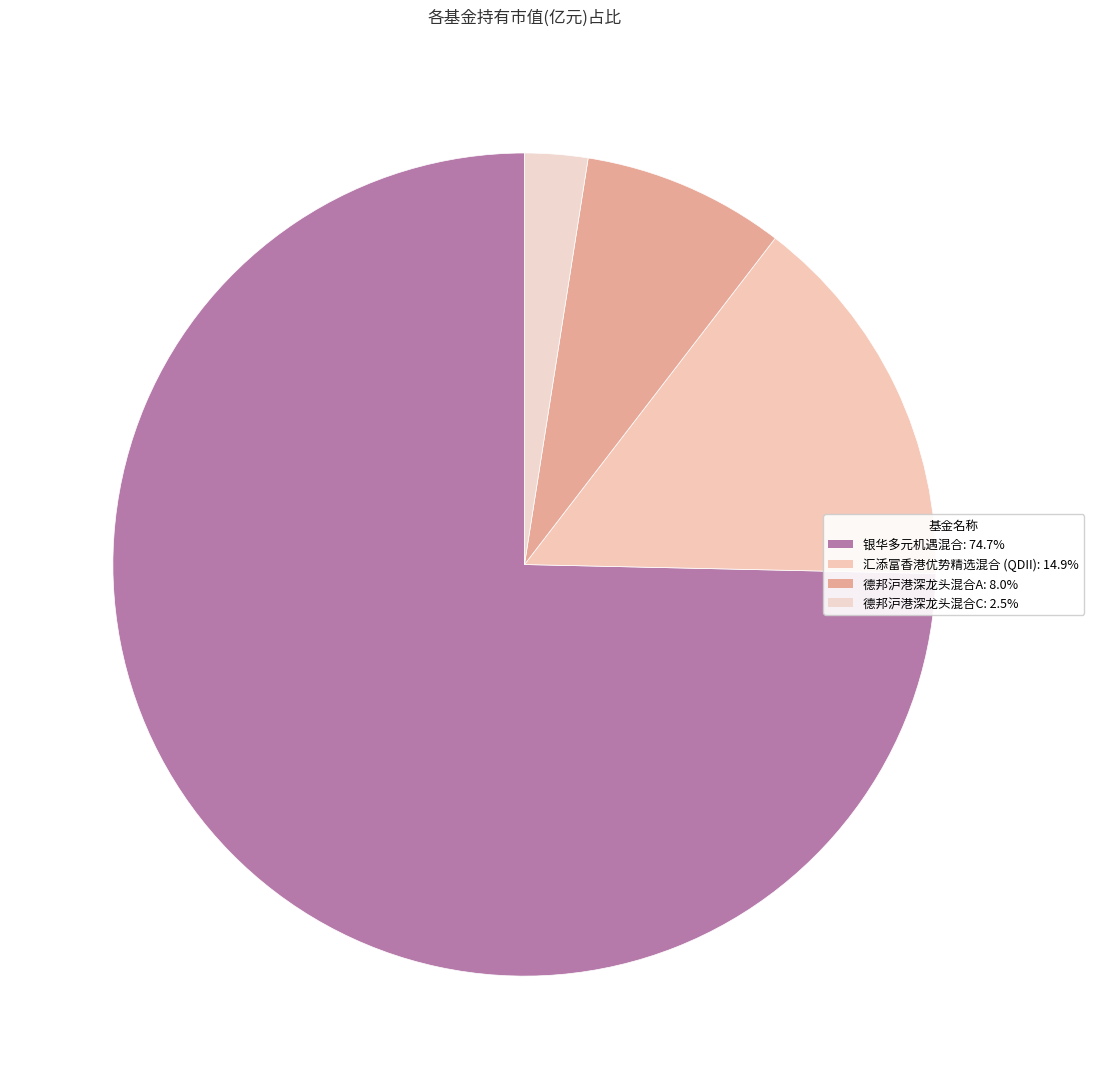

Which slice is the largest?

银华多元机遇混合